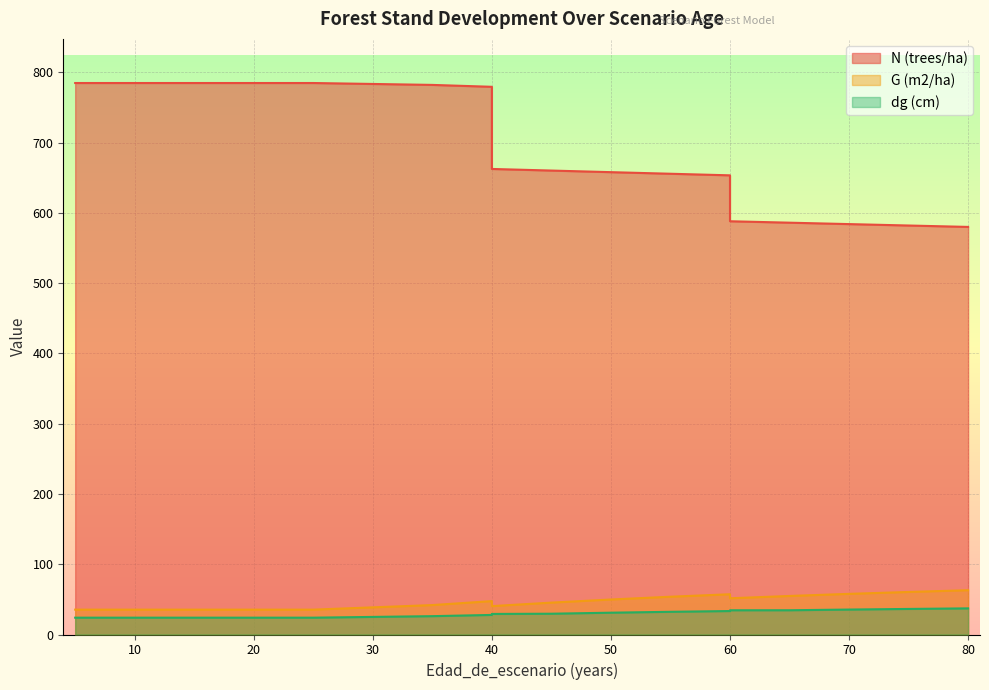

Which category has the lowest value in the G (m2/ha) series?

5